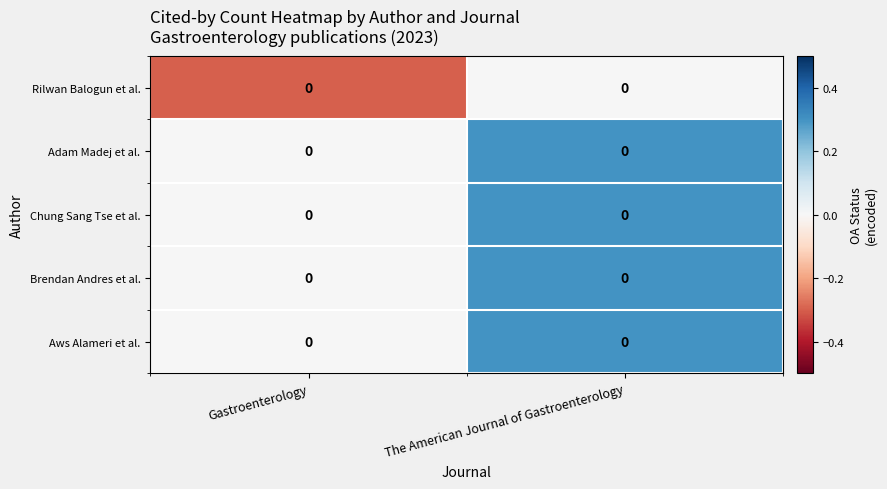

Count the number of categories in the chart.

2